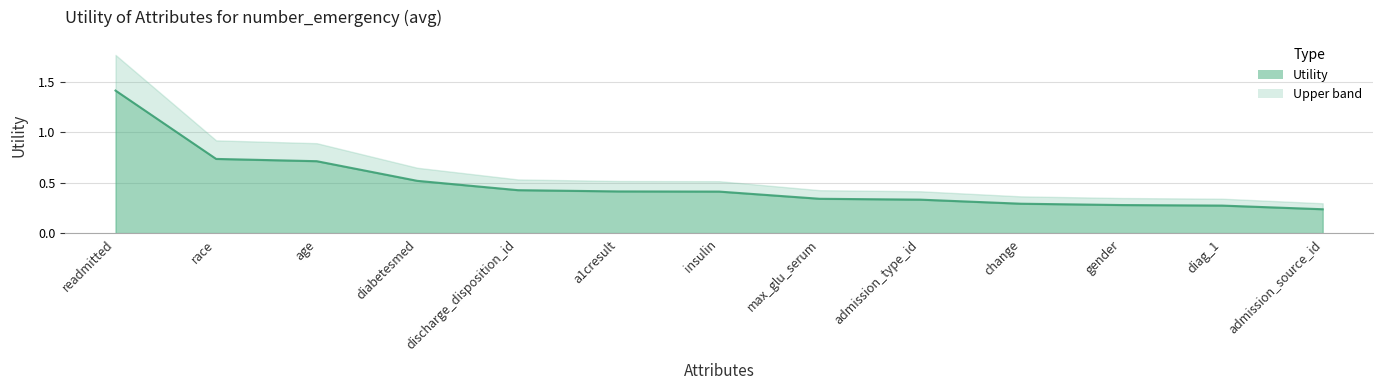

Count the values in the range 0 to 1.

12